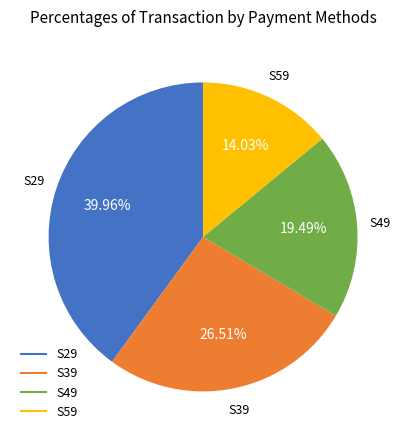

Is there a majority slice in this chart?

No